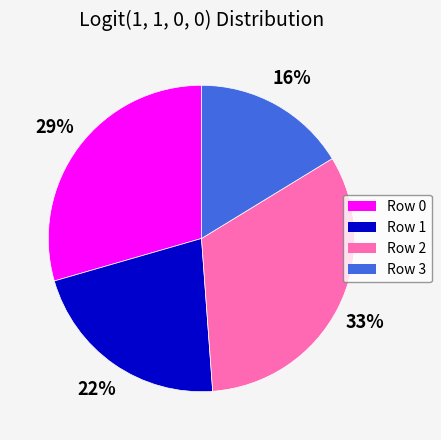

Is there any slice that represents more than half of the pie?

No